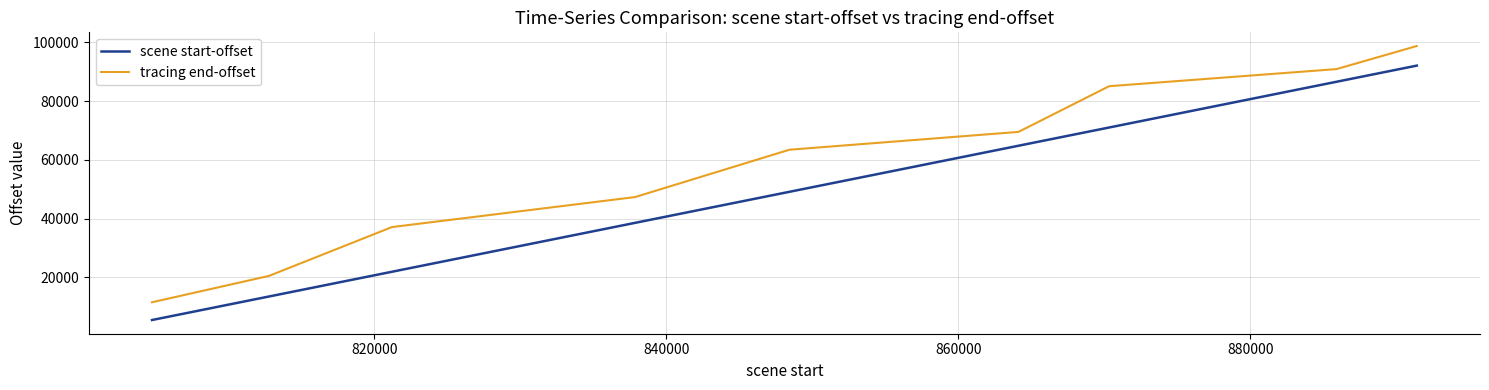

List the series in order of their peak value, lowest first.

scene start-offset, tracing end-offset